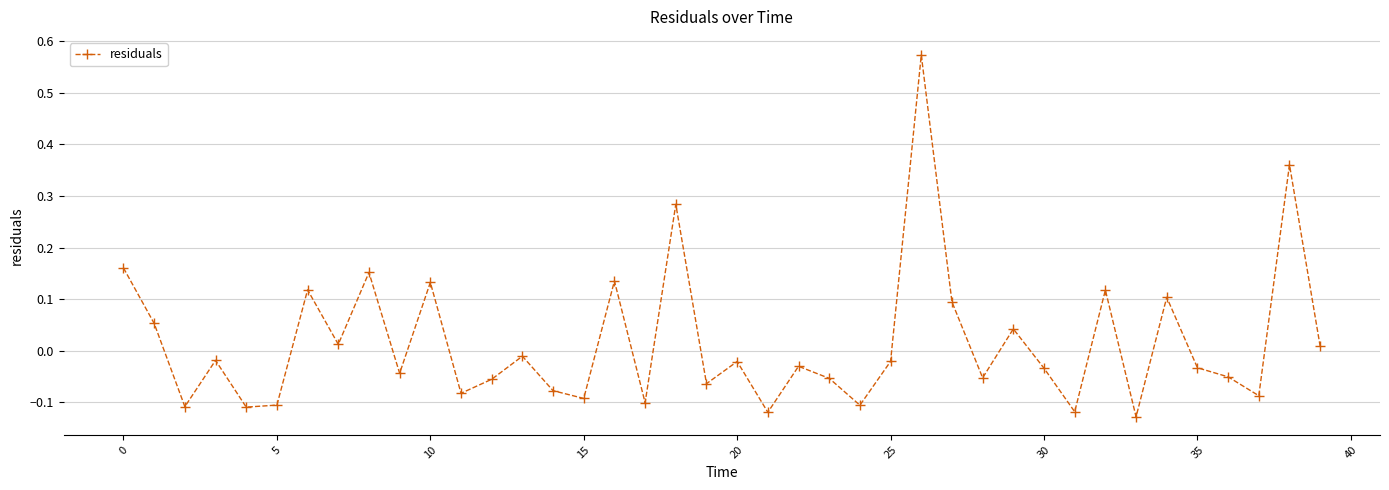

What is the difference between the second highest and minimum values?

0.5